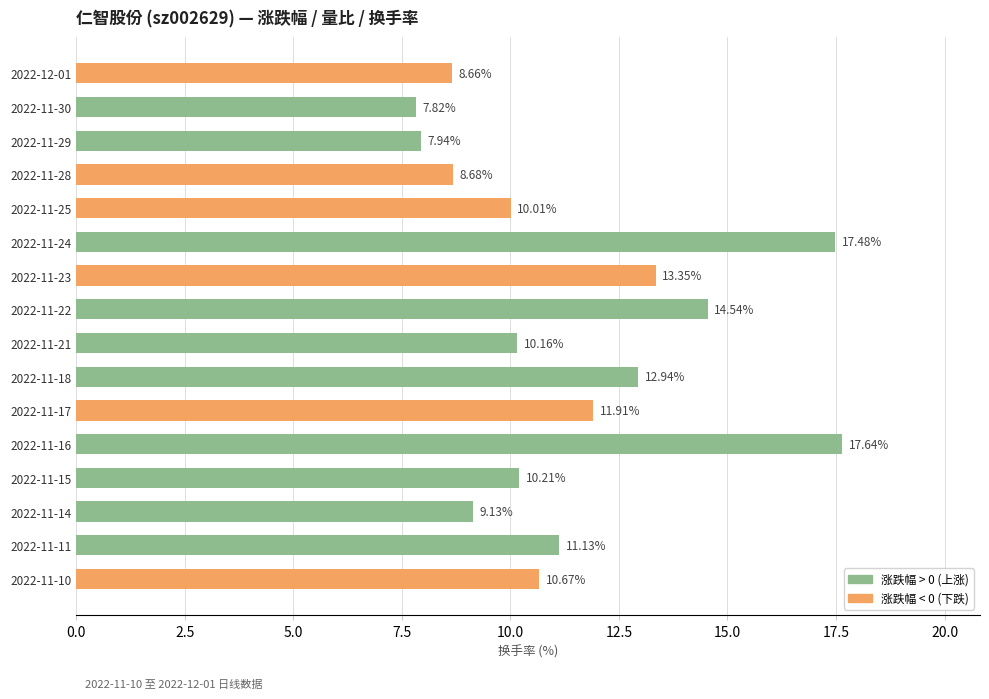

What is the difference between the values at 2022-11-16 and 2022-12-01?

9.0